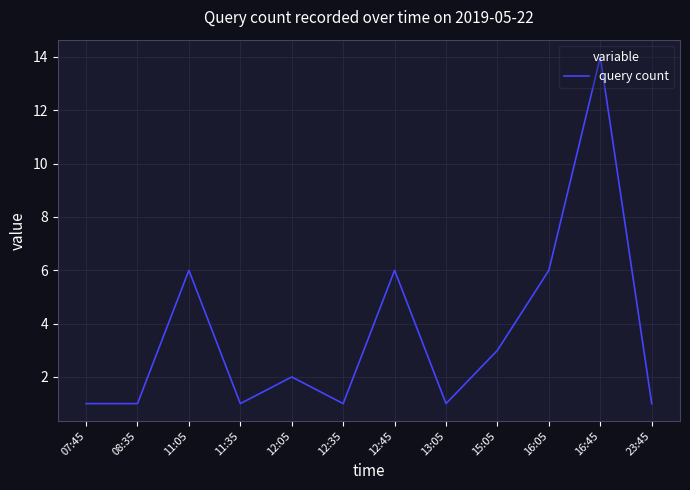

The chart shows a value of 1 at 13:05. True or false?

True